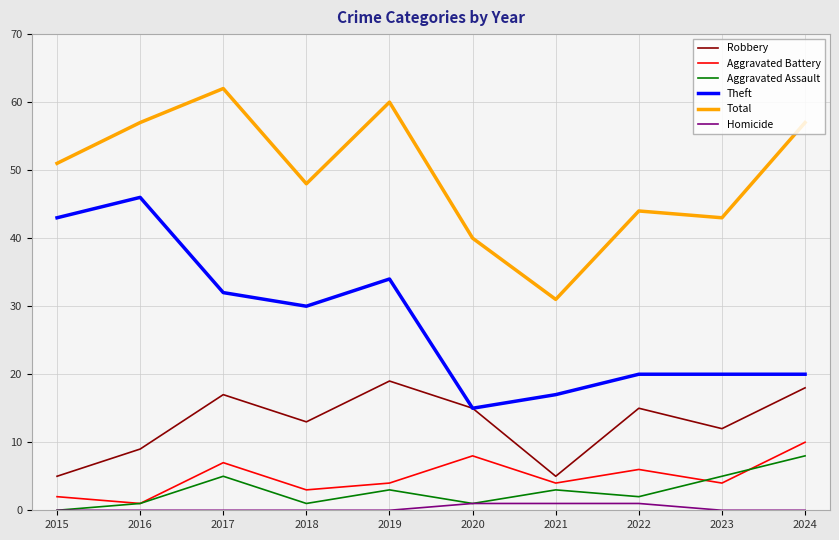

What is the average value of the Aggravated Battery series?

5